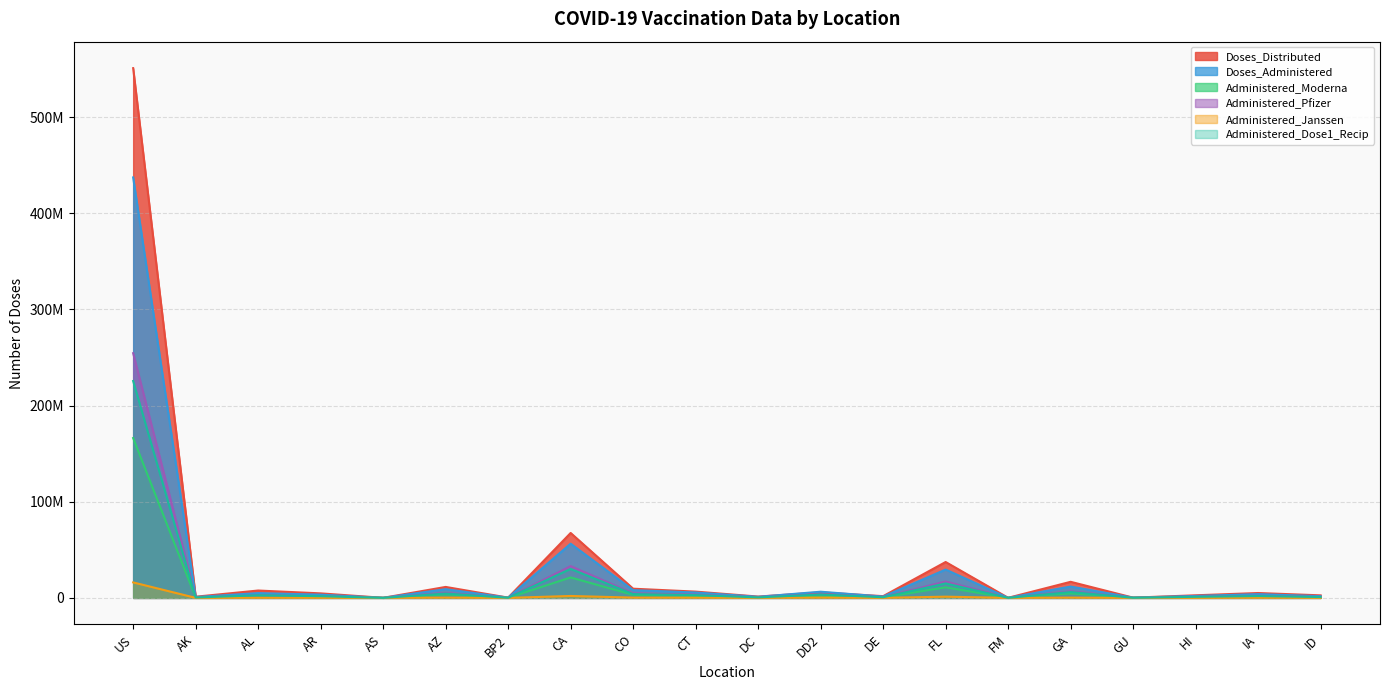

Which series changed the most between CT and GA?

Doses_Distributed